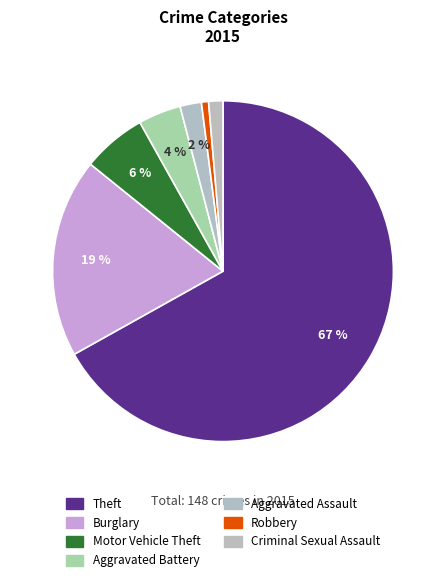

Count the number of slices in the pie.

7